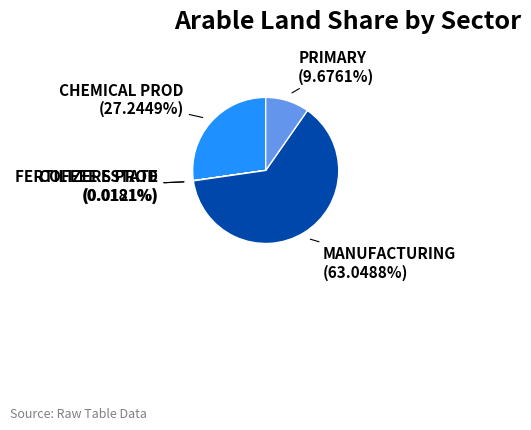

Which slice represents more than half of the pie?

MANUFACTURING